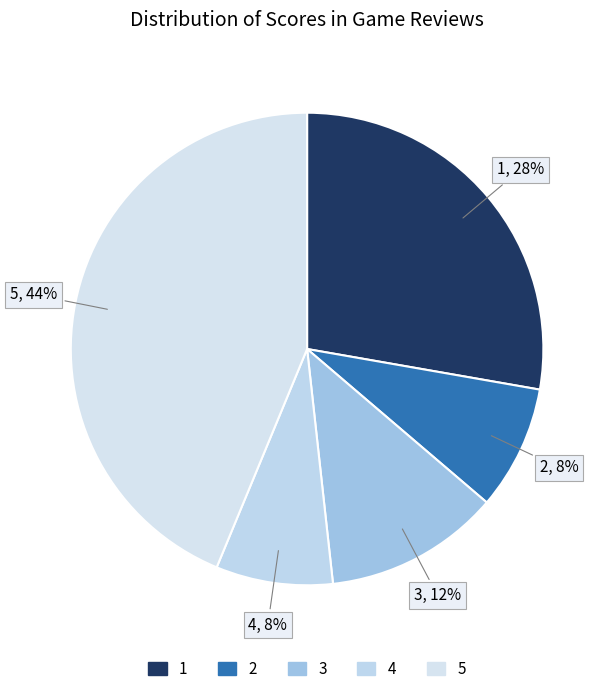

Do 1 and 4 together represent more than half of the pie?

No